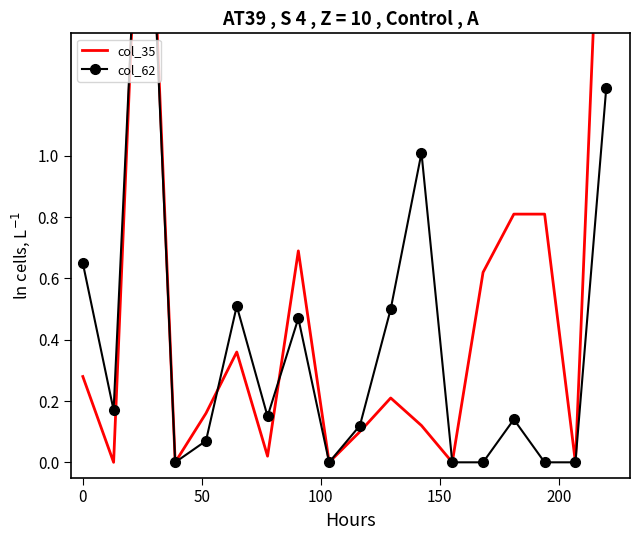

Rank the series by their average value, from highest to lowest.

col_35, col_62